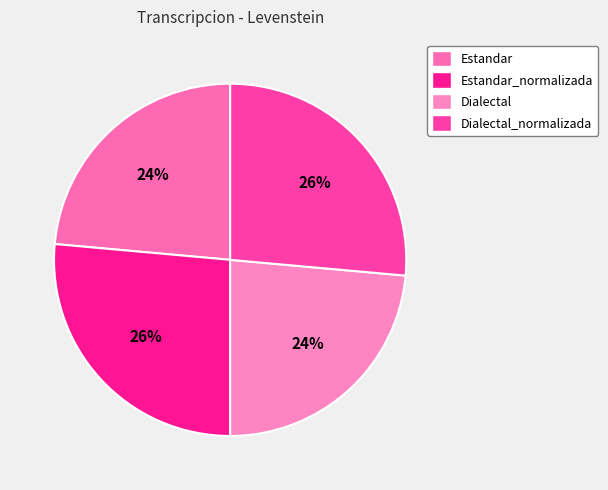

Which category has the biggest portion of the pie?

Estandar_normalizada